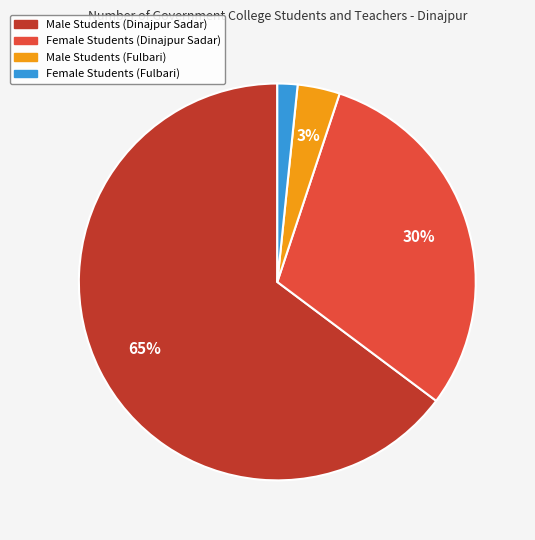

To the nearest percent, what is the difference between the largest and smallest slice percentages?

63%